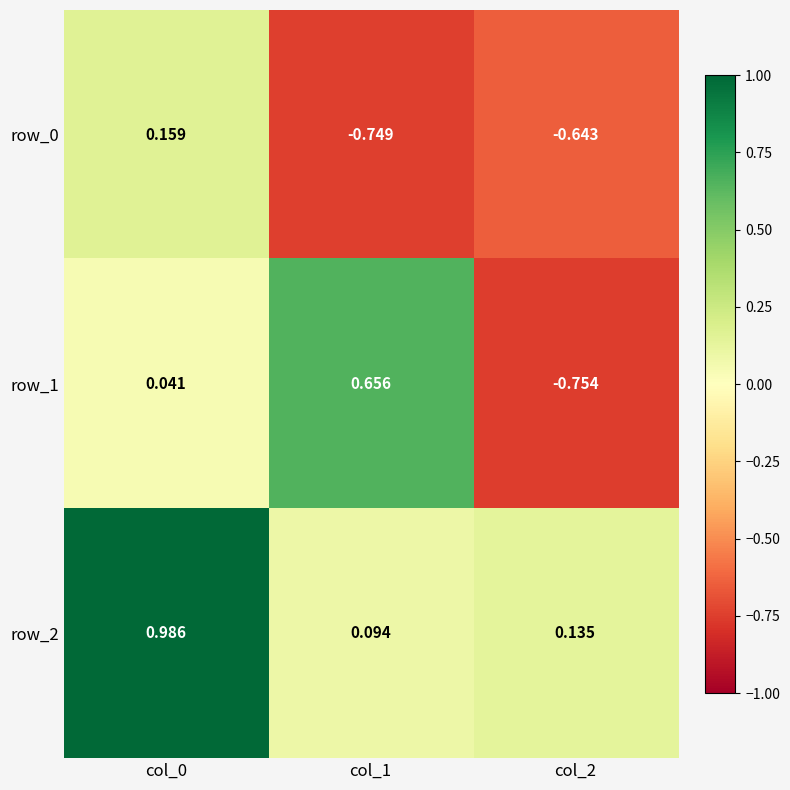

Is the value of row_1 at col_2 greater than the value of row_0 at col_0?

No